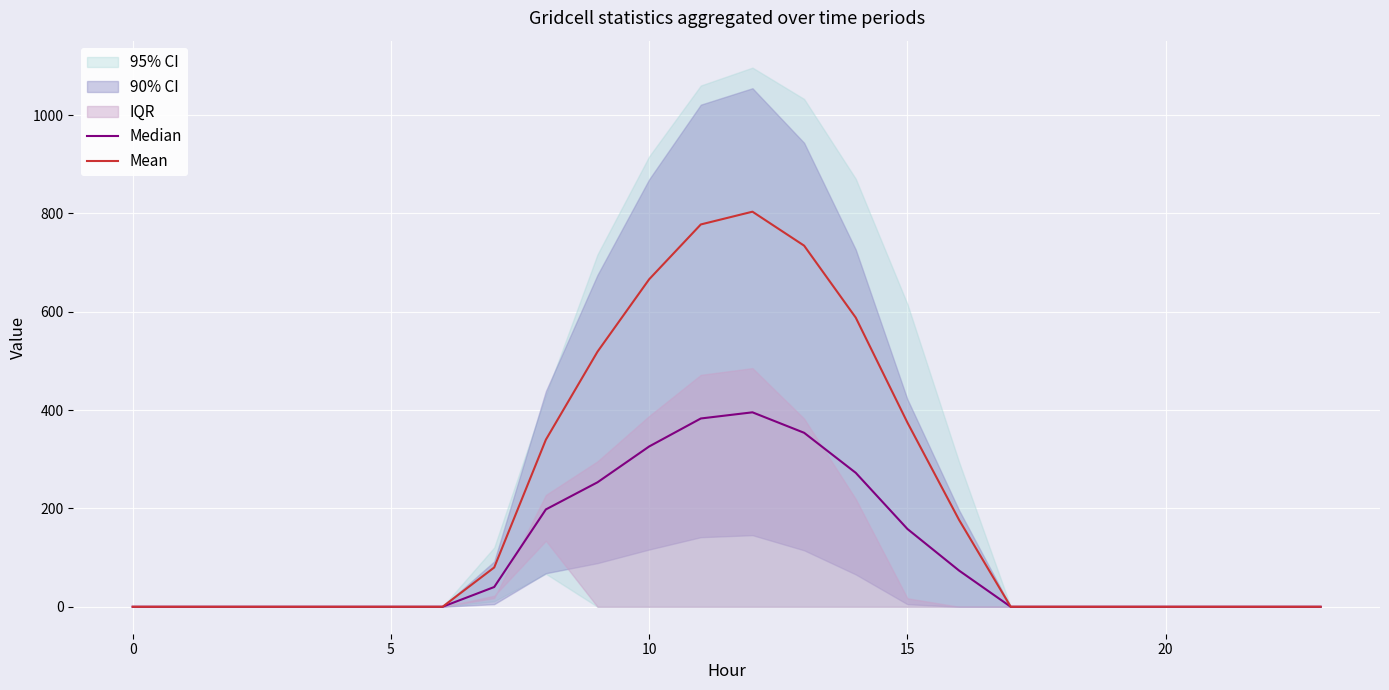

What is the average value of the Mean series?

210.8